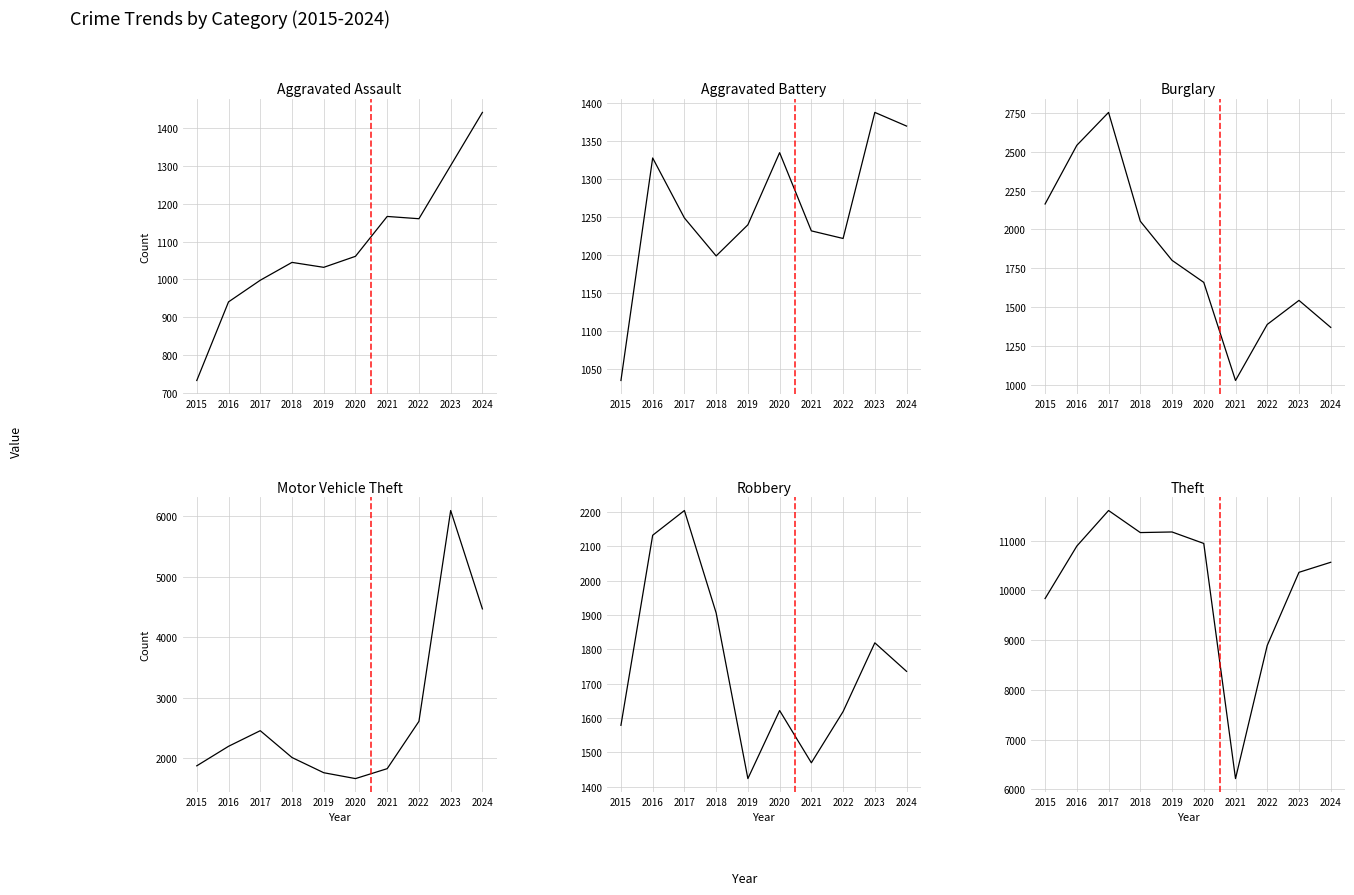

Where is the first local maximum for Theft?

2017